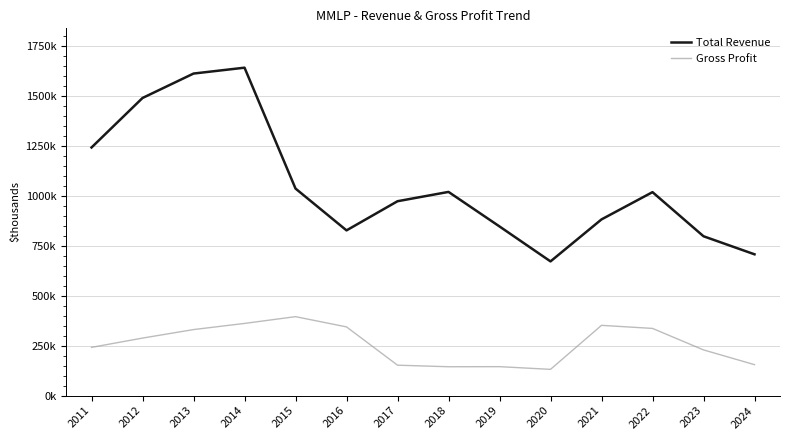

Reading left to right, what are all the values shown in this chart?

Total Revenue: 1242500	1490400	1612700	1642100	1036800	827400	973400	1020100	847100	672100	882400	1018900	798000	707600
Gross Profit: 241600	288100	330700	361500	395400	344100	152400	144600	145000	131500	351900	336500	228900	155000